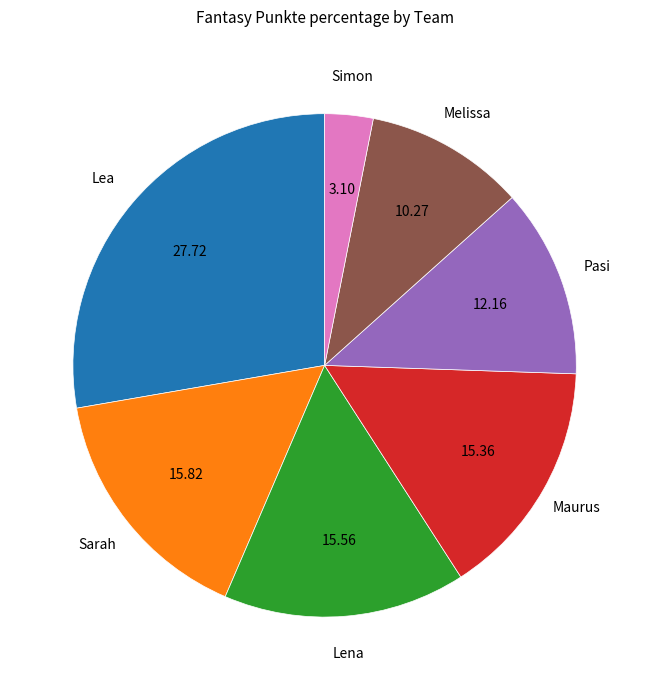

Does any single category account for the majority?

No